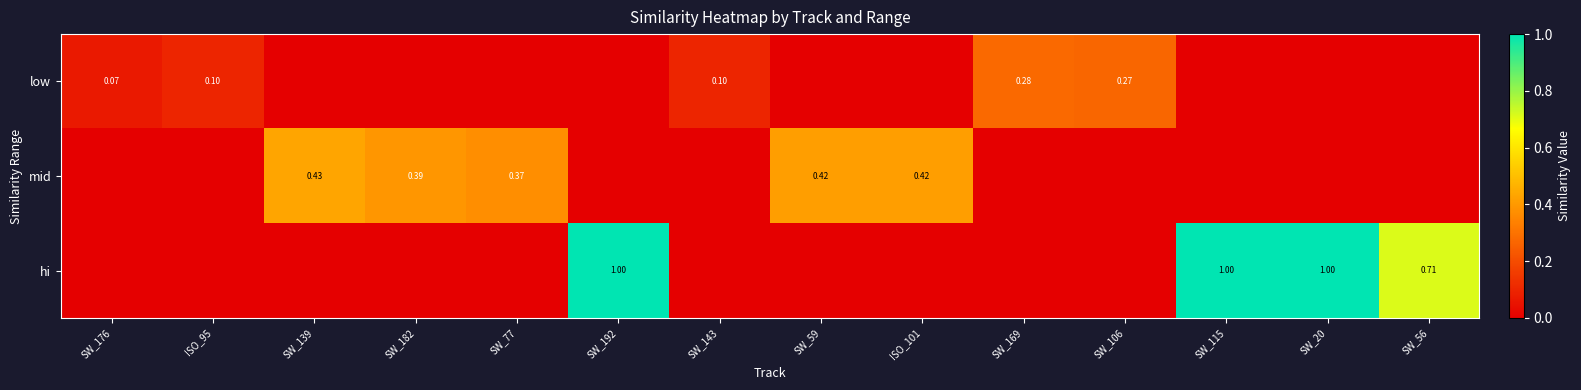

How many positive values does the low series have?

5